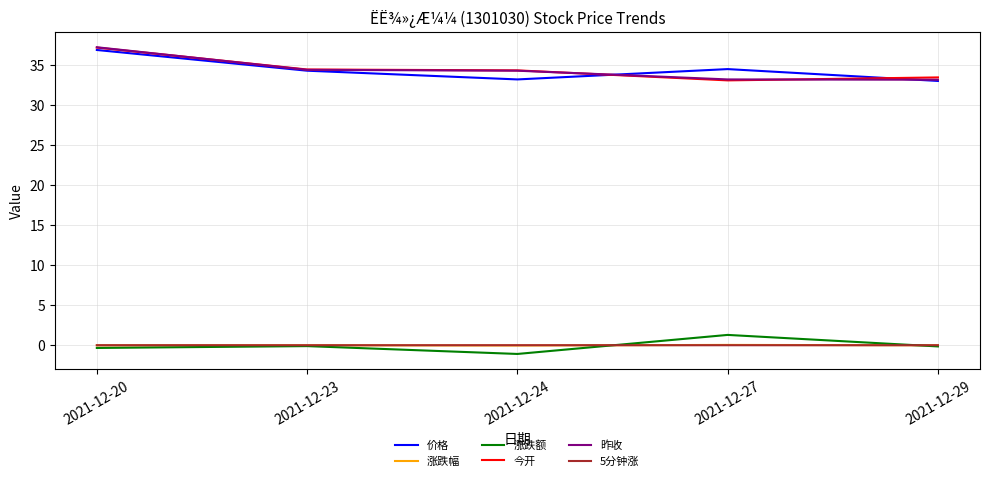

Which series changed the most between 2021-12-20 and 2021-12-24?

价格